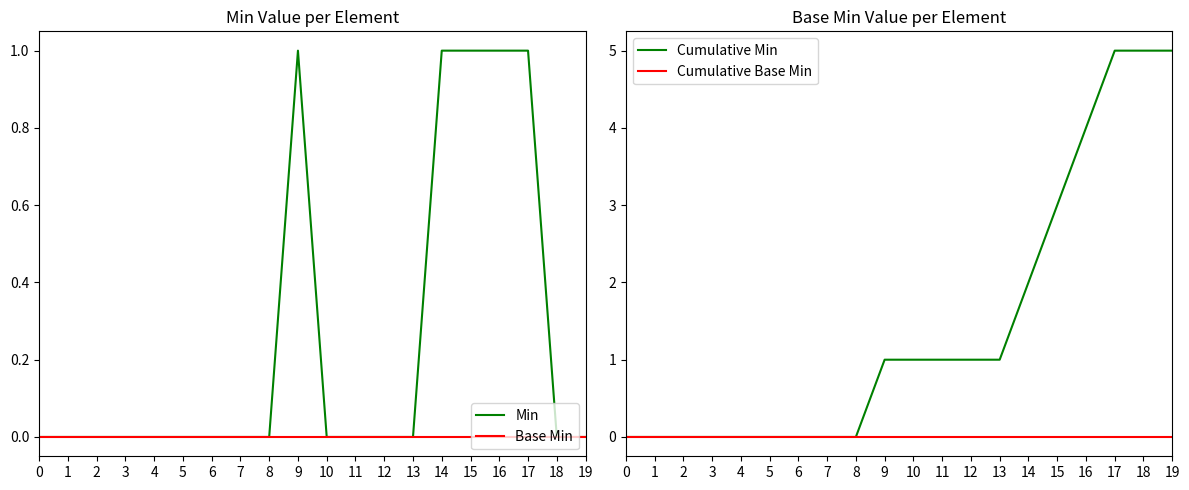

Reading left to right, transcribe all the data shown in this chart.

Min: 0=0	1=0	2=0	3=0	4=0	5=0	6=0	7=0	8=0	9=1	10=0	11=0	12=0	13=0	14=1	15=1	16=1	17=1	18=0	19=0
Base Min: 0=0	1=0	2=0	3=0	4=0	5=0	6=0	7=0	8=0	9=0	10=0	11=0	12=0	13=0	14=0	15=0	16=0	17=0	18=0	19=0
Cumulative Min: 0=0	1=0	2=0	3=0	4=0	5=0	6=0	7=0	8=0	9=1	10=1	11=1	12=1	13=1	14=2	15=3	16=4	17=5	18=5	19=5
Cumulative Base Min: 0=0	1=0	2=0	3=0	4=0	5=0	6=0	7=0	8=0	9=0	10=0	11=0	12=0	13=0	14=0	15=0	16=0	17=0	18=0	19=0